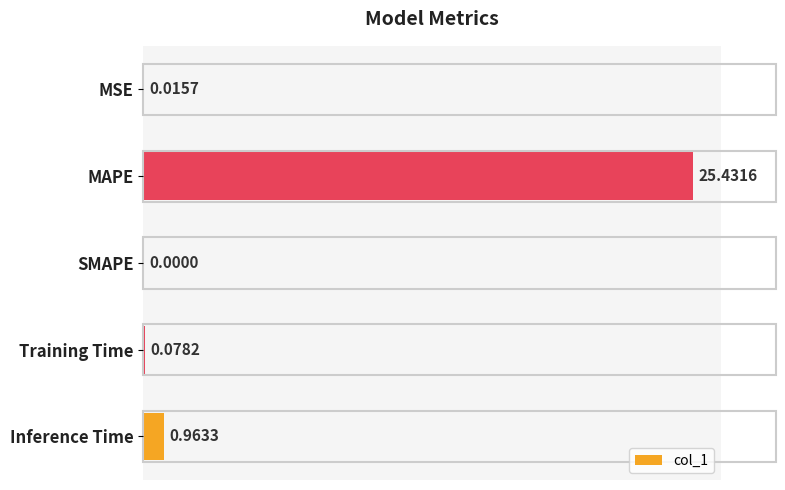

How many positive values are there?

4